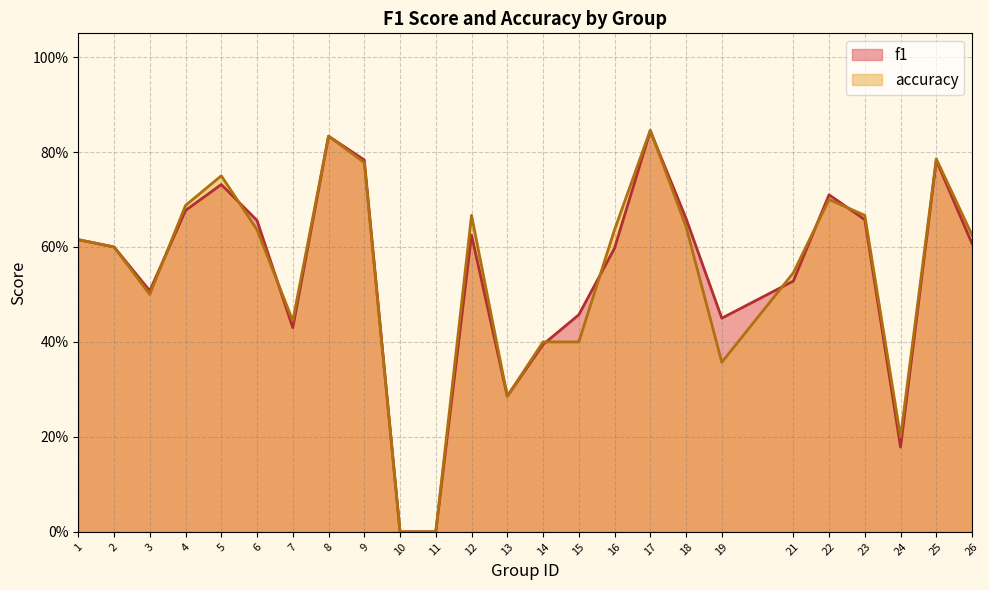

The f1 series shows 0.7 at 19. True or false?

False